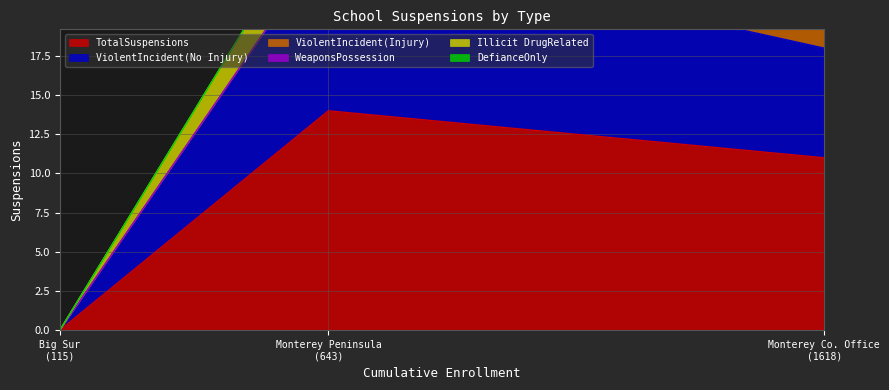

The ViolentIncident(No Injury) series shows 5 at Big Sur Unified. True or false?

False